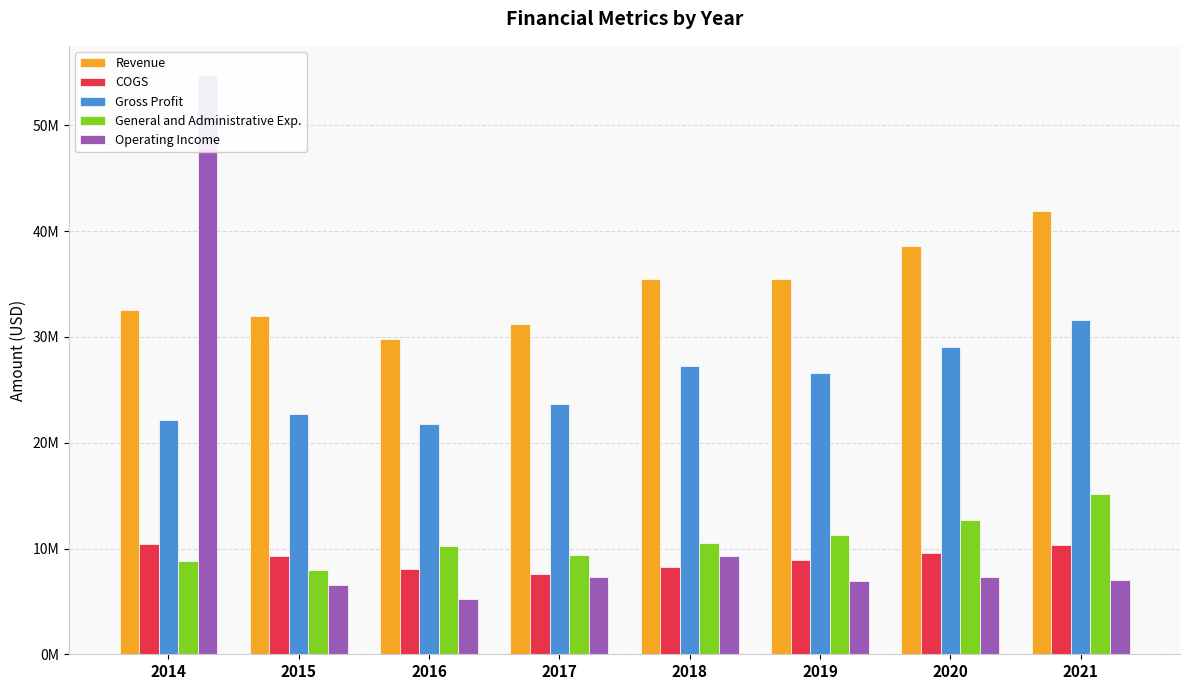

Reading right to left, what are all the values shown in this chart?

Revenue: 2021=41914000	2020=38627000	2019=35471000	2018=35515000	2017=31208000	2016=29799000	2015=31956000	2014=32559000
COGS: 2021=10299000	2020=9539000	2019=8915000	2018=8229000	2017=7549000	2016=8041000	2015=9259000	2014=10418000
Gross Profit: 2021=31615000	2020=29088000	2019=26556000	2018=27286000	2017=23659000	2016=21758000	2015=22697000	2014=22141000
General and Administrative Exp.: 2021=15146000	2020=12722000	2019=11242000	2018=10548000	2017=9407000	2016=10209000	2015=7957000	2014=8809000
Operating Income: 2021=6979000	2020=7335000	2019=6961000	2018=9269000	2017=7344000	2016=5270000	2015=6527000	2014=54791000